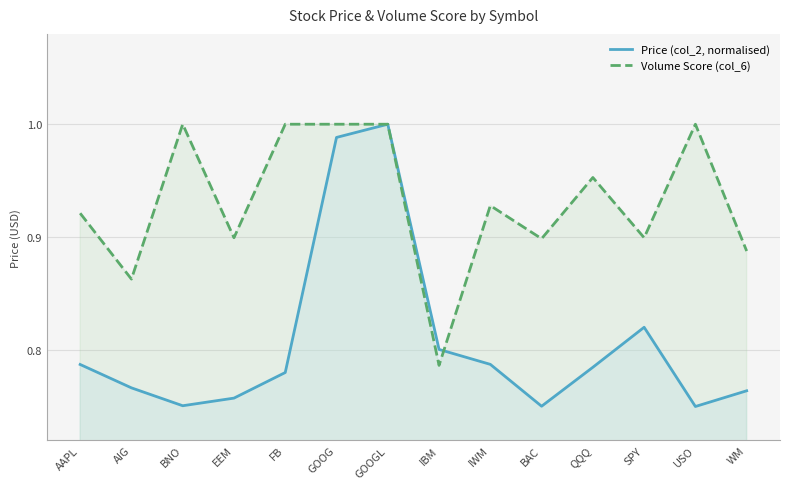

Rank the series at IWM from highest to lowest value.

Volume Score (col_6), Price (col_2, normalised)